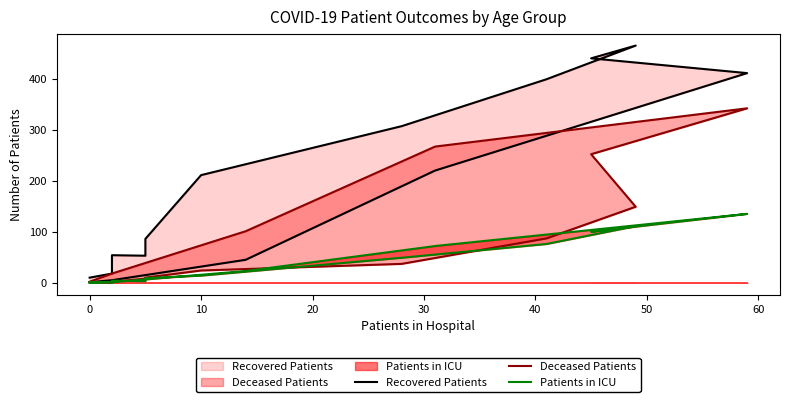

How many intersections are there between Deceased Patients and Patients in ICU?

5